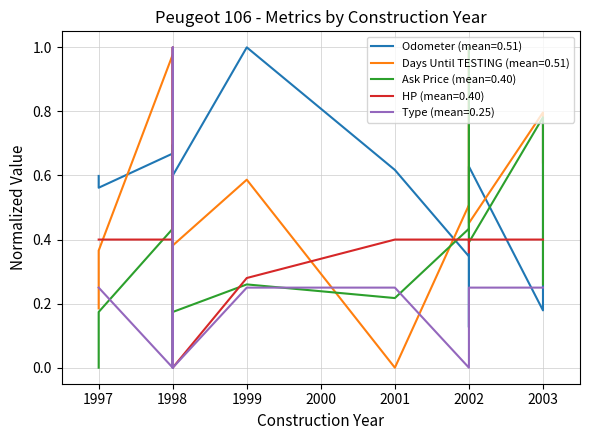

Rank the categories by Ask Price value from highest to lowest.

2002, 2003, 1998, 1998, 2002, 2002, 1999, 2003, 2001, 1997, 1998, 1997